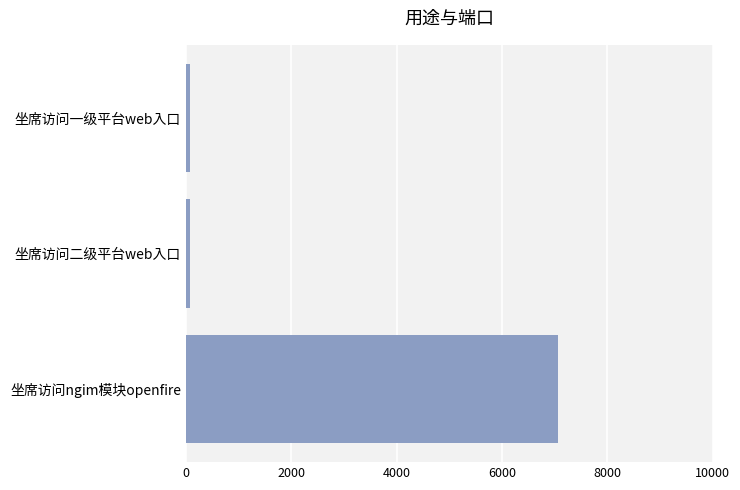

Reading bottom to top, list all the values displayed in this chart.

坐席访问ngim模块openfire=7070	坐席访问二级平台web入口=80	坐席访问一级平台web入口=80